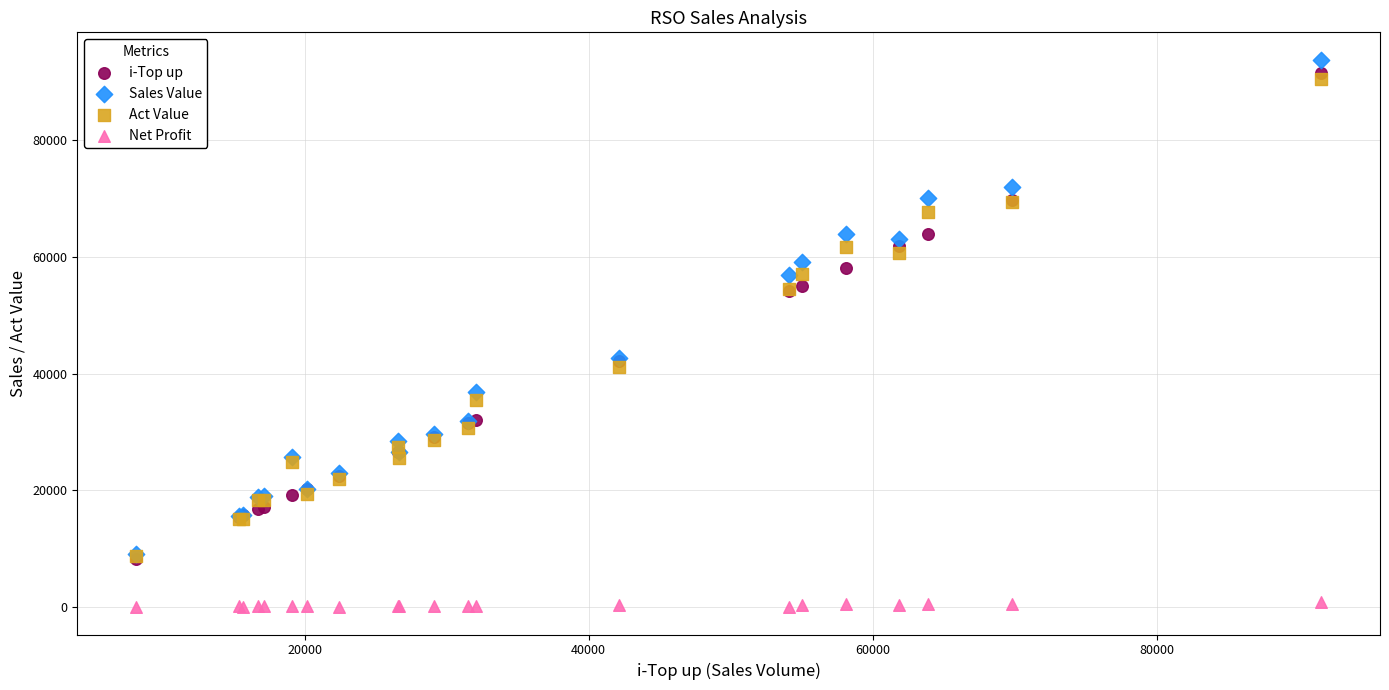

Which series has the widest spread of Y values?

Sales Value